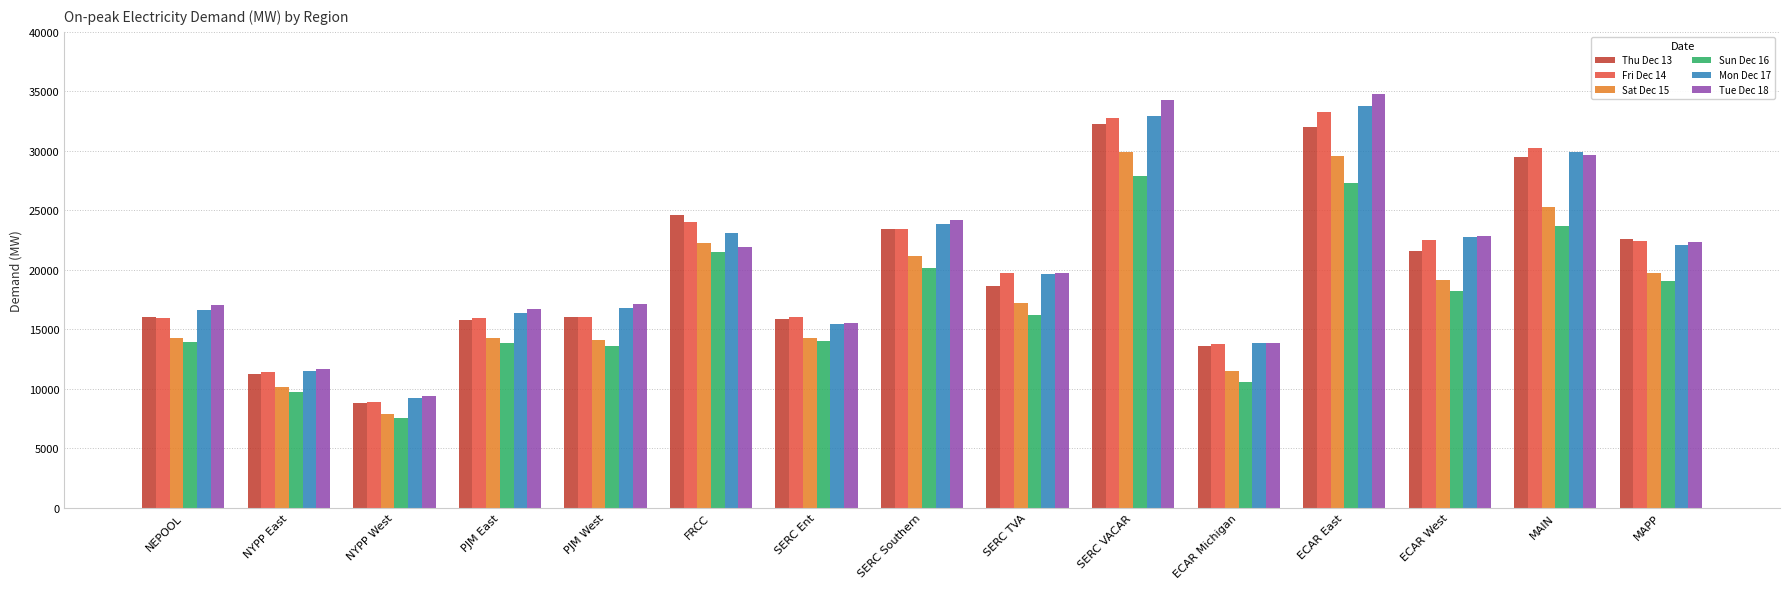

Which series has the largest range (max minus min)?

Tue Dec 18